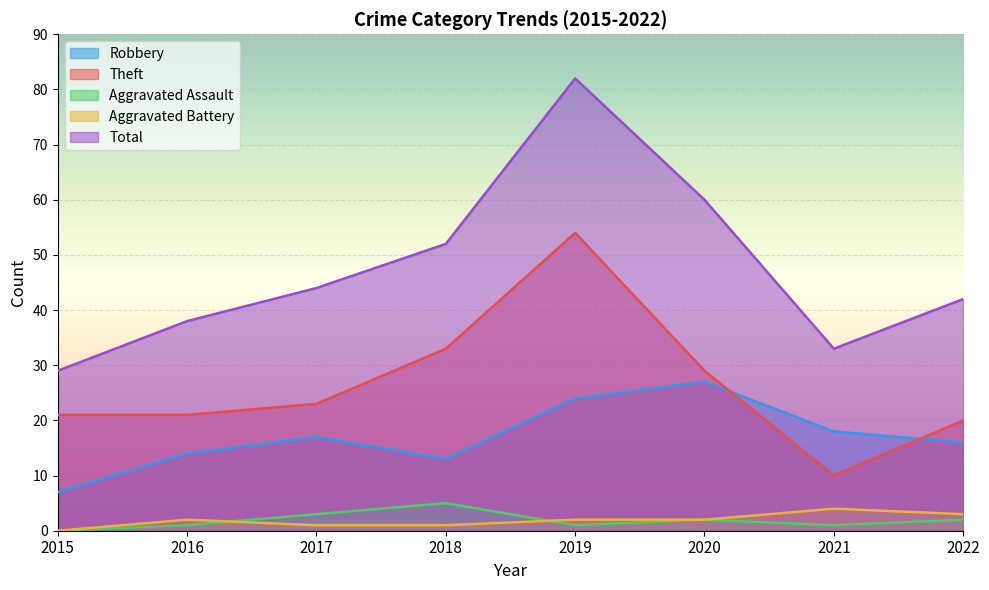

What are all the series names shown in the legend?

Robbery, Theft, Aggravated Assault, Aggravated Battery, Total